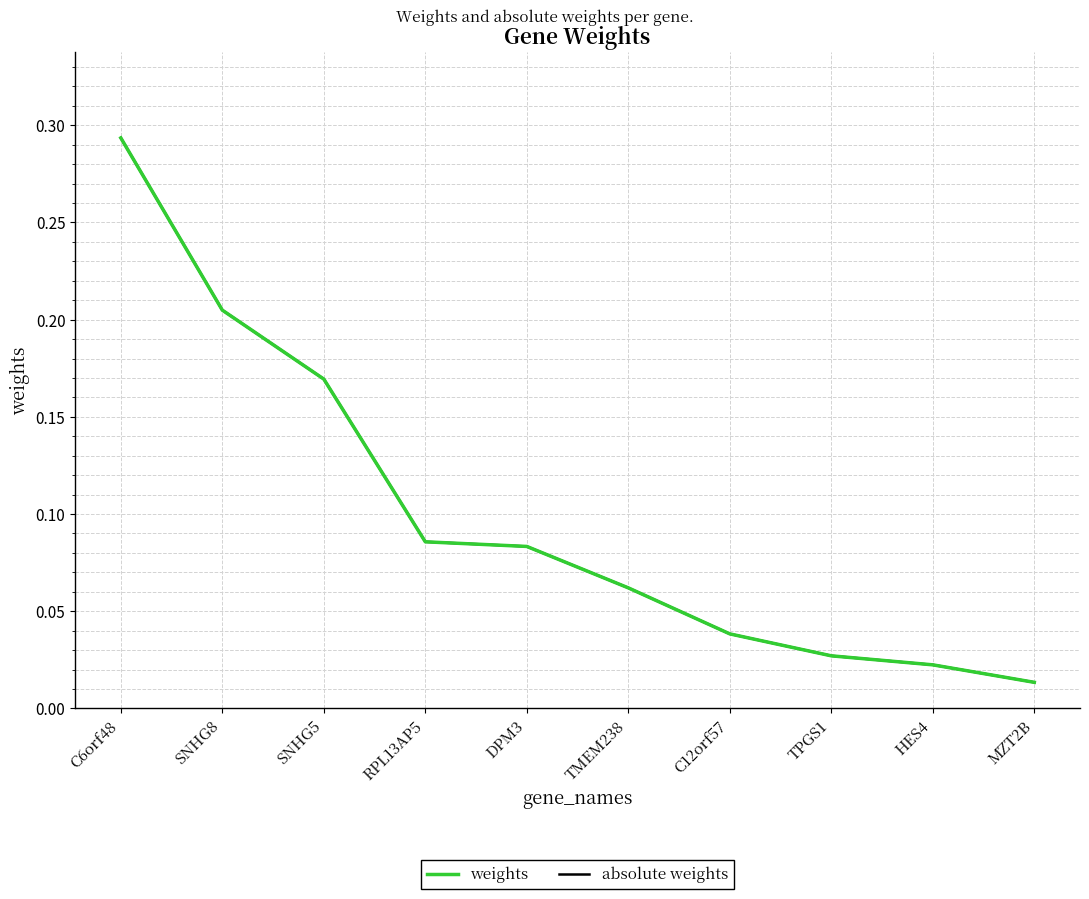

Does the chart display data point markers on the line(s)?

No